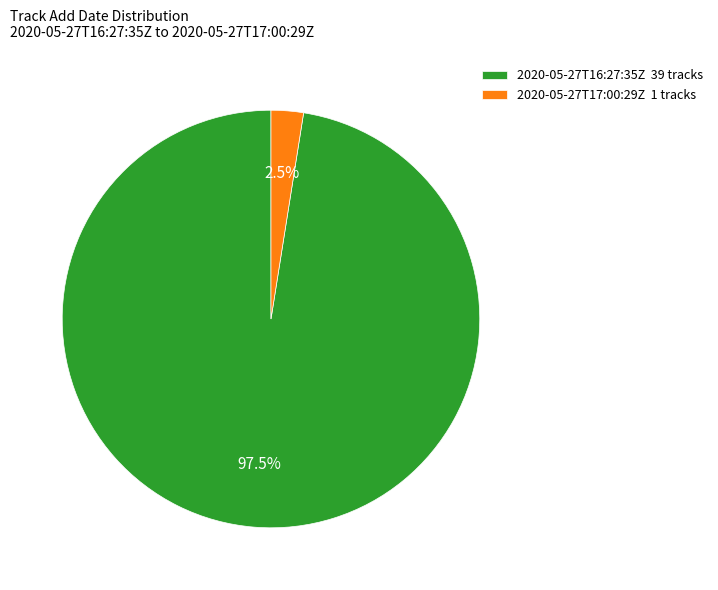

How many segments does this pie chart have?

2